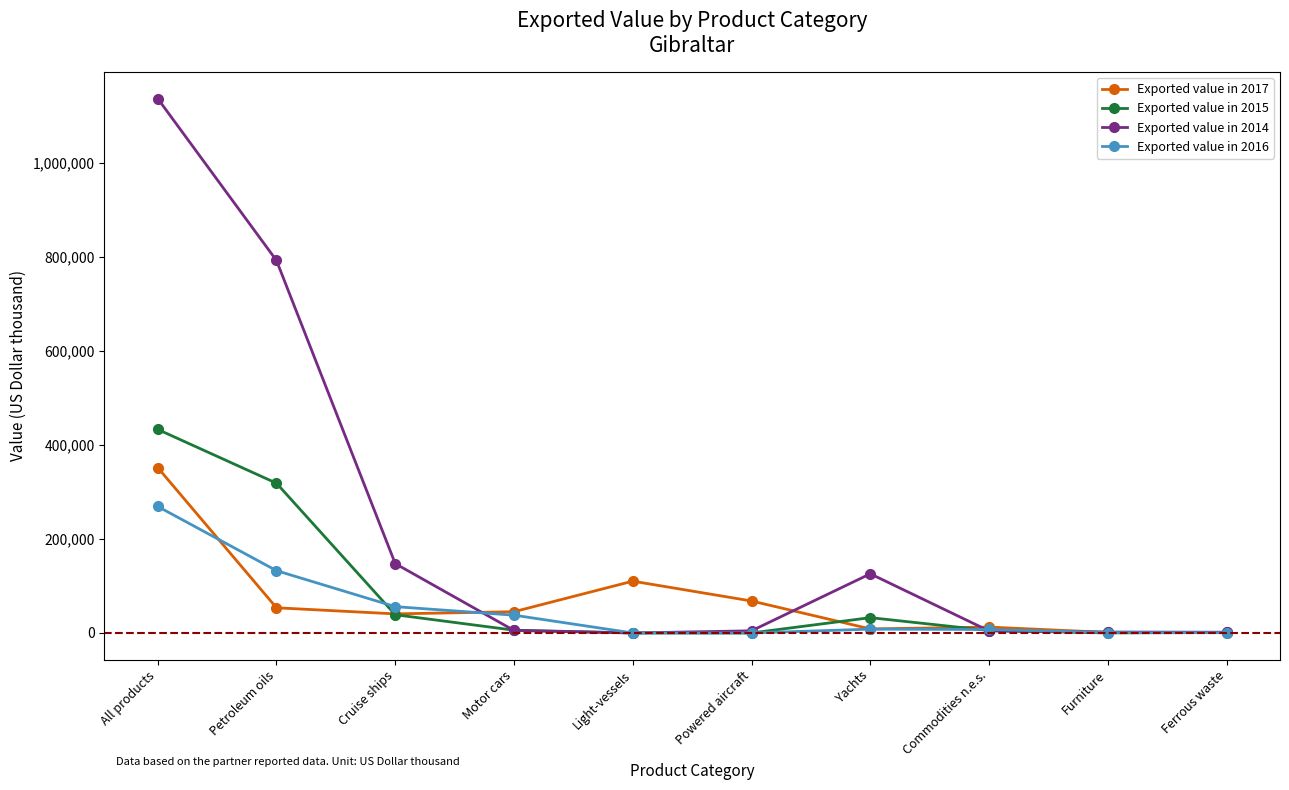

Between which two adjacent categories do Exported value in 2014 and Exported value in 2016 first intersect?

Cruise ships and Motor cars